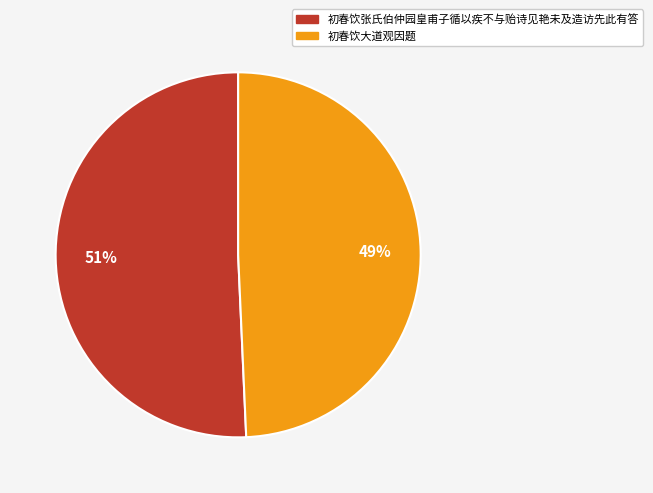

Which category has the smallest portion of the pie?

初春饮大道观因题